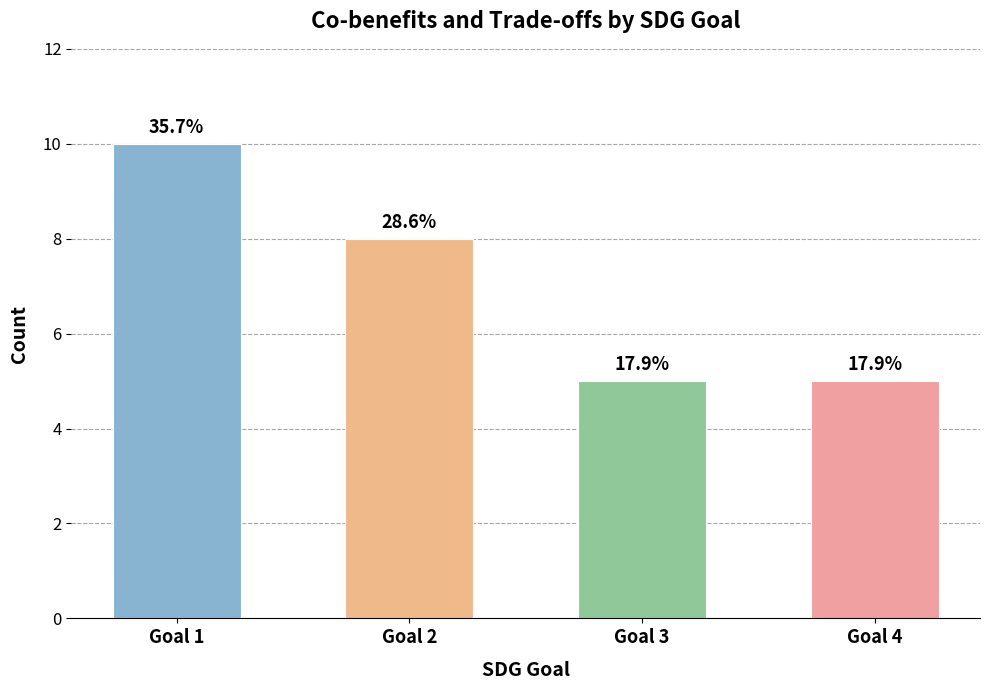

How many bars are there in total?

4